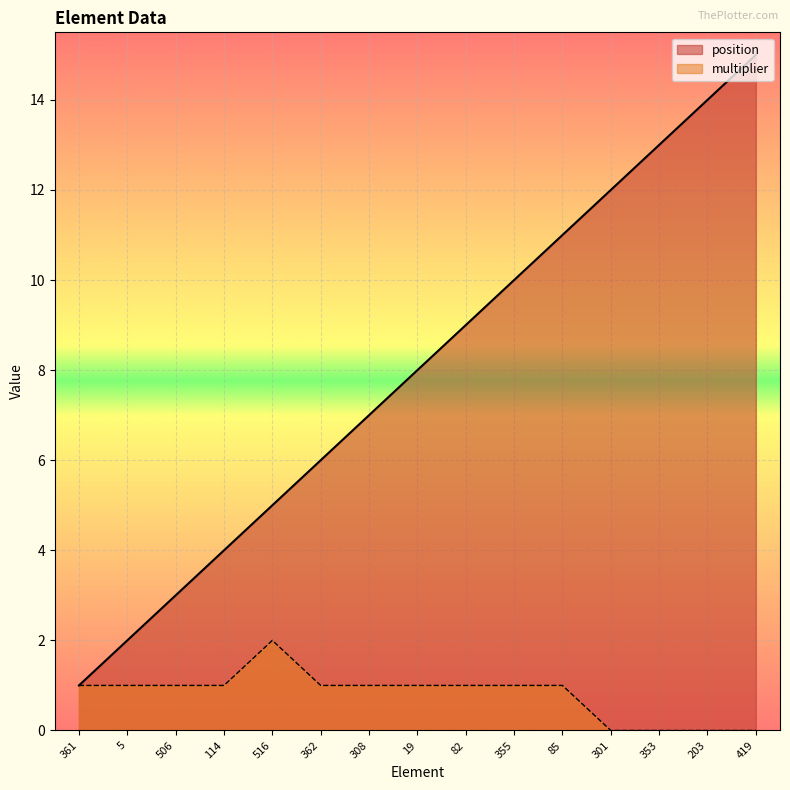

True or false: multiplier has a value of 2 at 361.

False